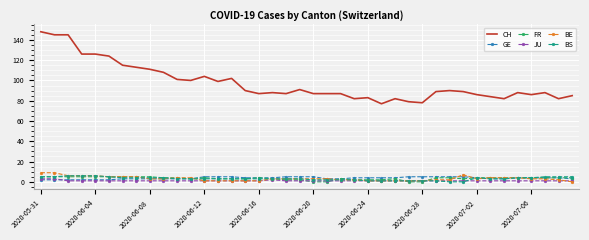

What are all the series names shown in the legend?

CH, GE, FR, JU, BE, BS